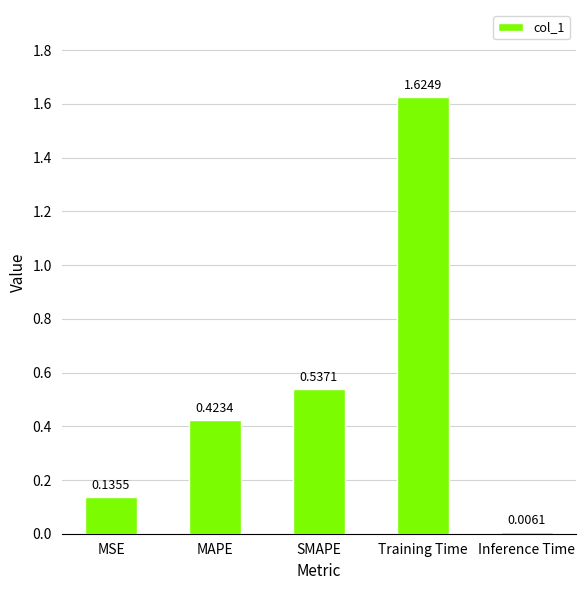

Rank the categories by value from highest to lowest.

Training Time, SMAPE, MAPE, MSE, Inference Time